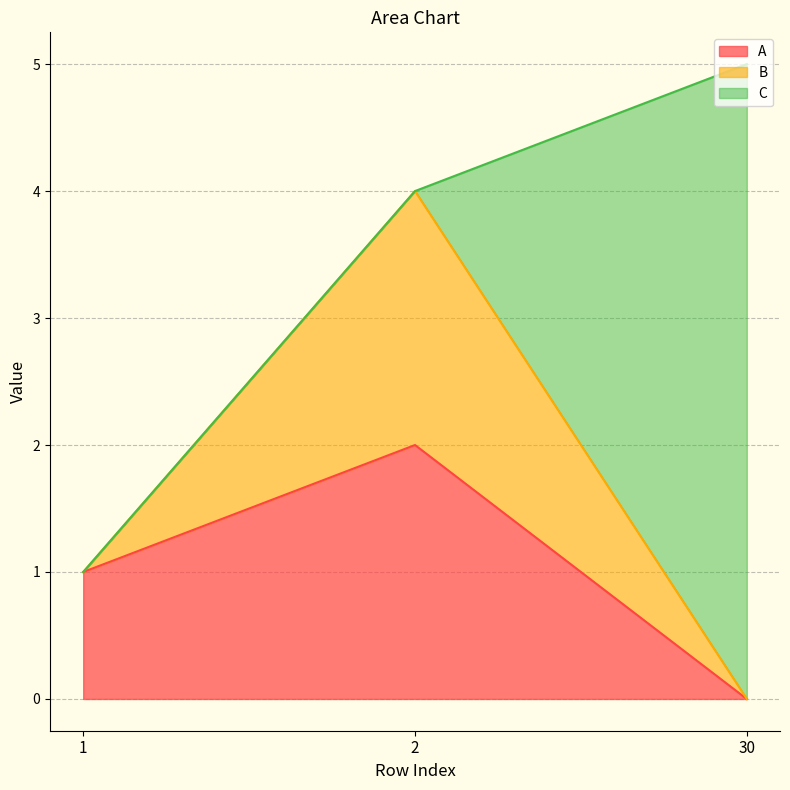

Reading left to right, extract all data points from this chart.

A: 1	2	0
B: 0	2	0
C: 0	0	5